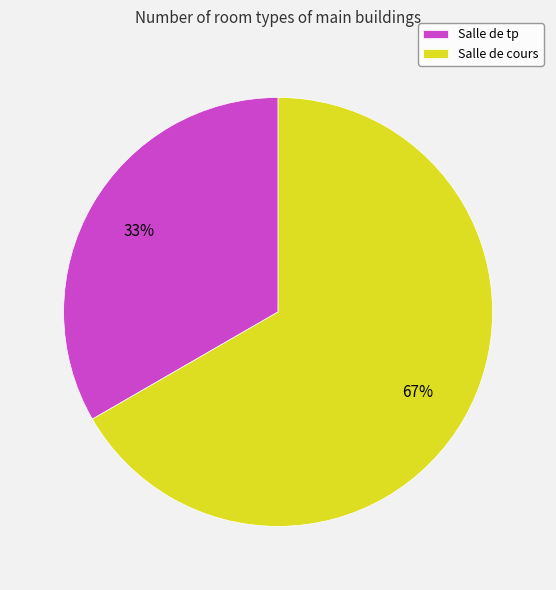

Which slice is the smallest?

Salle de tp